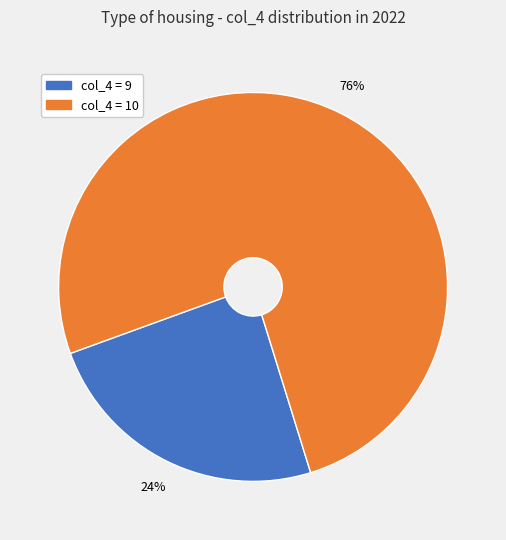

To the nearest percent, what is the average slice percentage?

50%